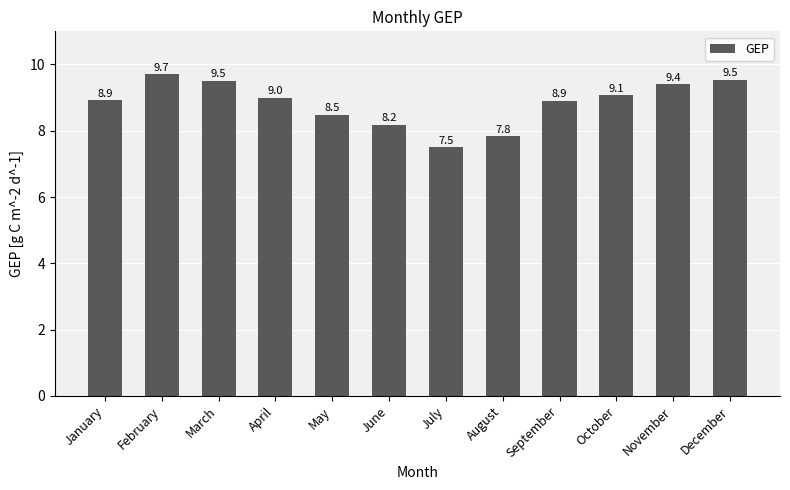

What is the smallest value displayed?

7.5